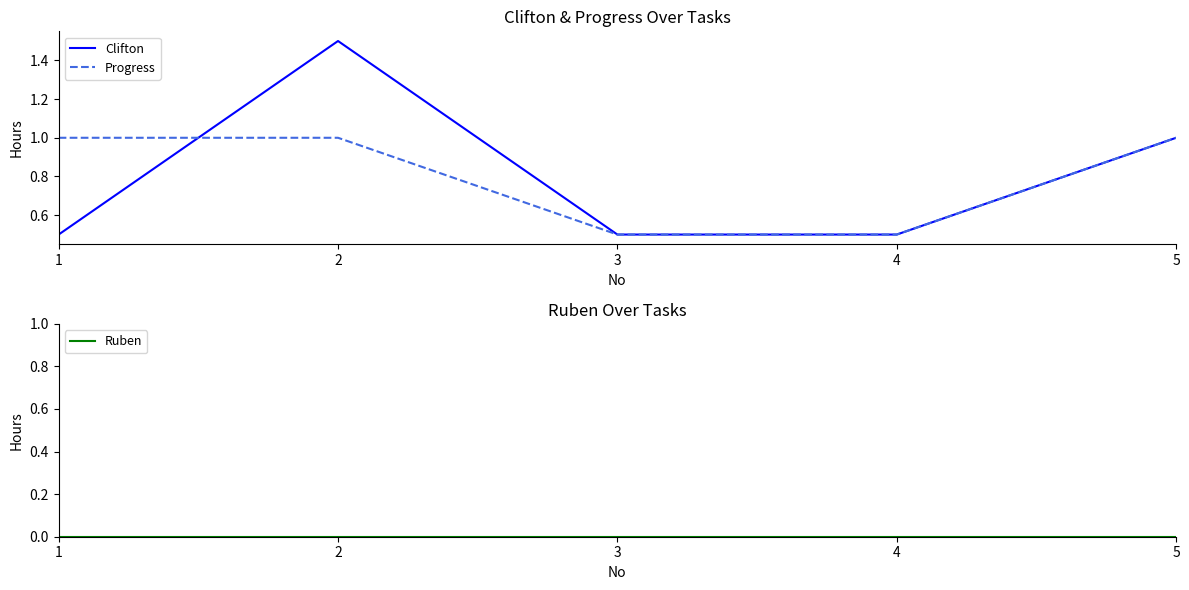

At 5, list the series in order from smallest to largest.

Ruben, Clifton, Progress